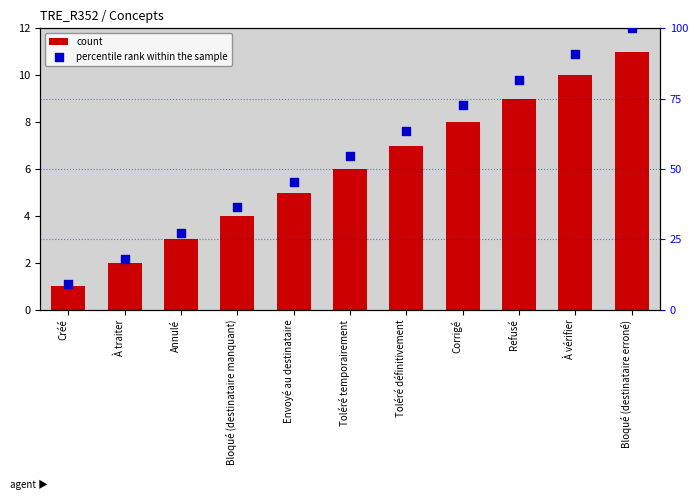

Which series contains the lowest Y value?

count